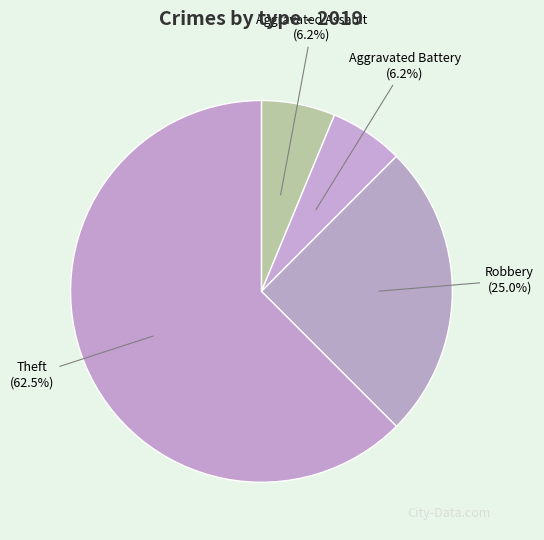

Does Aggravated Battery represent more than half of the total?

No